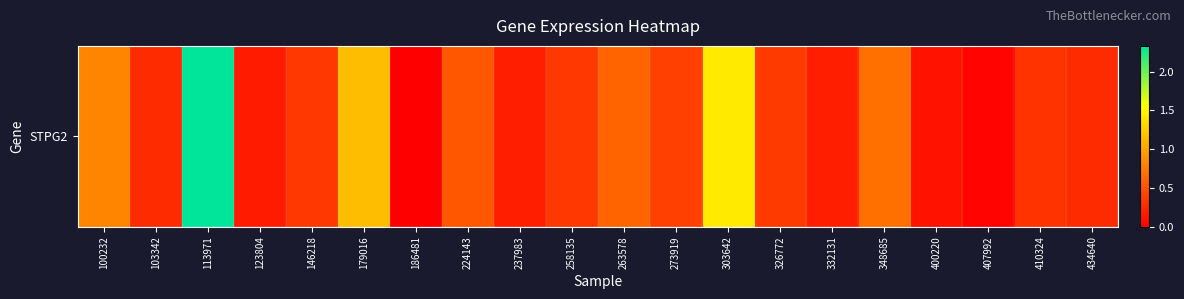

Reading left to right, transcribe all the data shown in this chart.

100232=0.8	103342=0.3	113971=2.3	123804=0.2	146218=0.3	179016=1.1	186481=0.0	224143=0.5	237983=0.2	258135=0.3	263578=0.6	273919=0.4	303642=1.4	326772=0.4	332131=0.2	348685=0.7	400220=0.1	407992=0.0	410324=0.3	434640=0.3